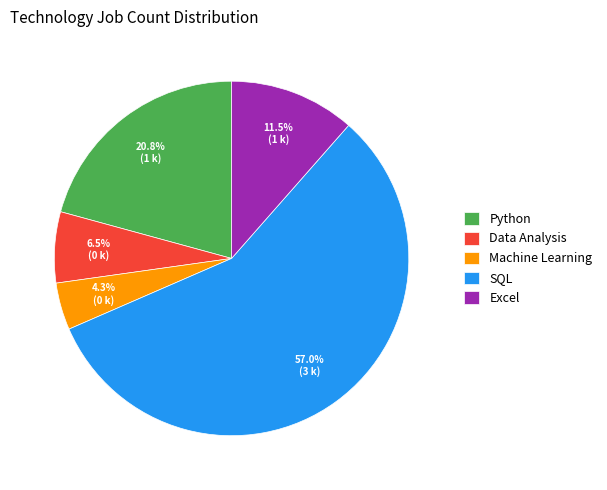

How much of the chart is everything except Python?

79.2%